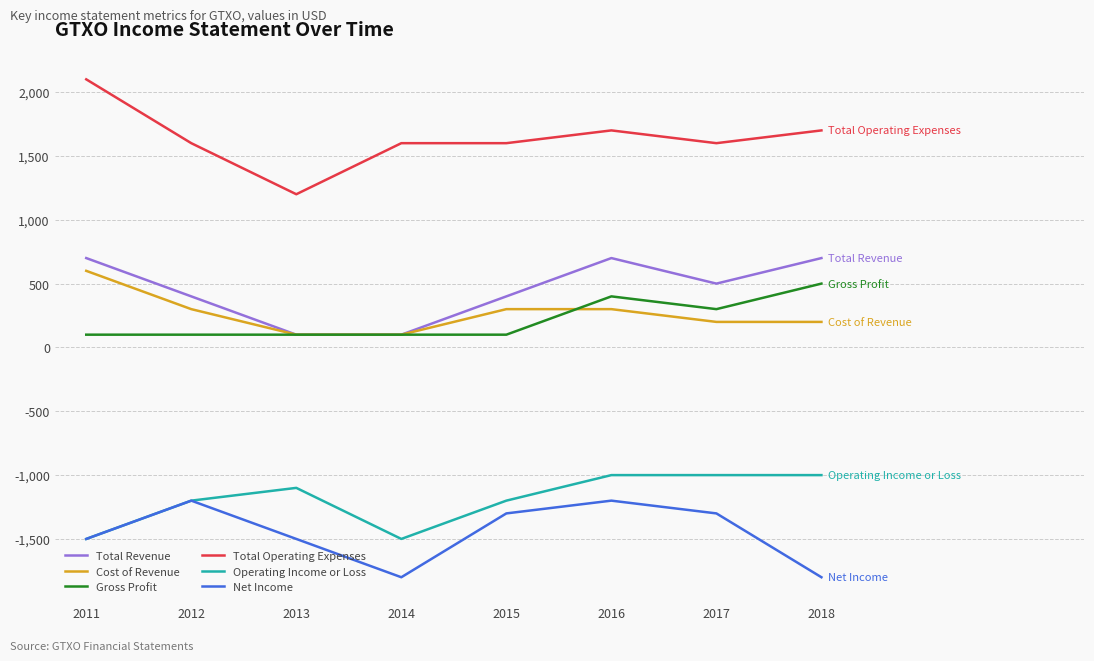

How many categories are shown in the chart?

8